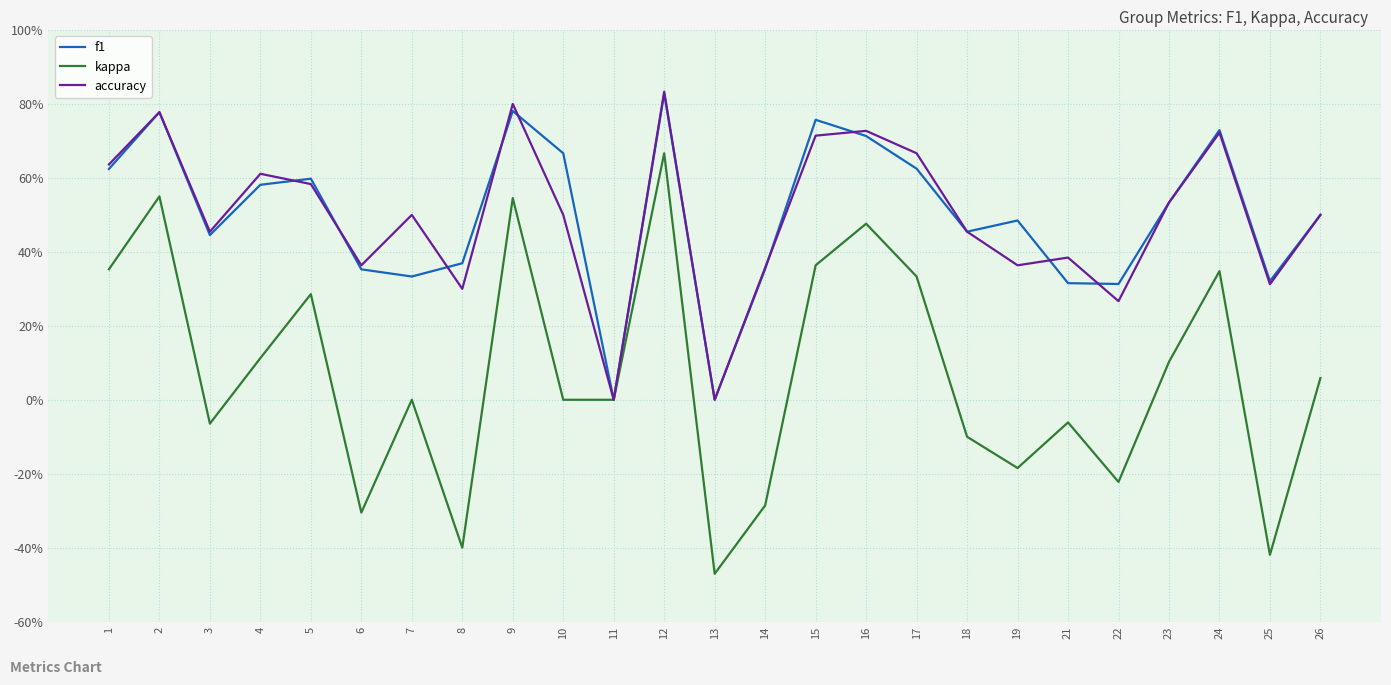

What is the value of the kappa point at the 14th from the left?

-0.3